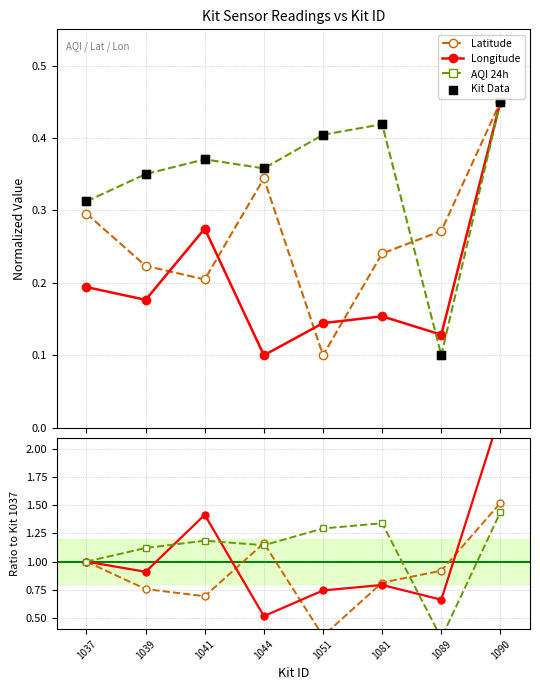

At how many categories does at least one series exceed 1?

6